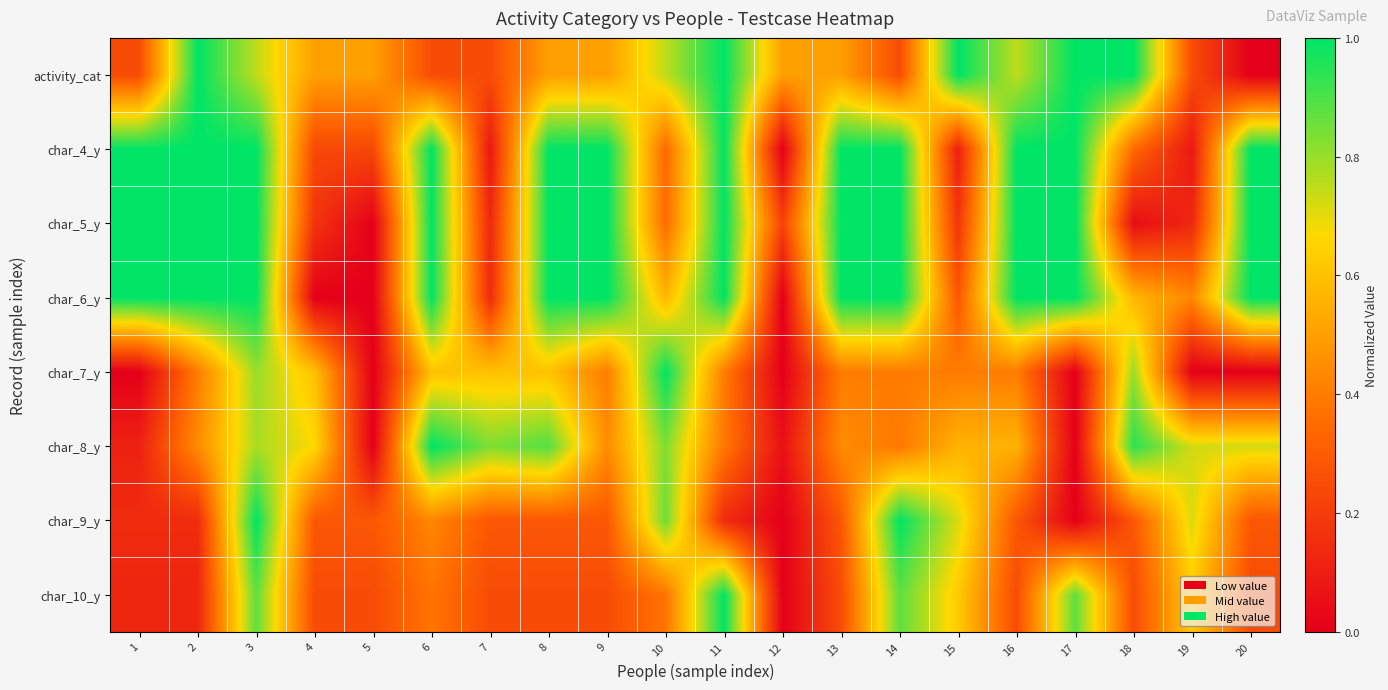

List the series in order of their peak value, lowest first.

activity_cat, char_4_y, char_5_y, char_6_y, char_7_y, char_8_y, char_9_y, char_10_y